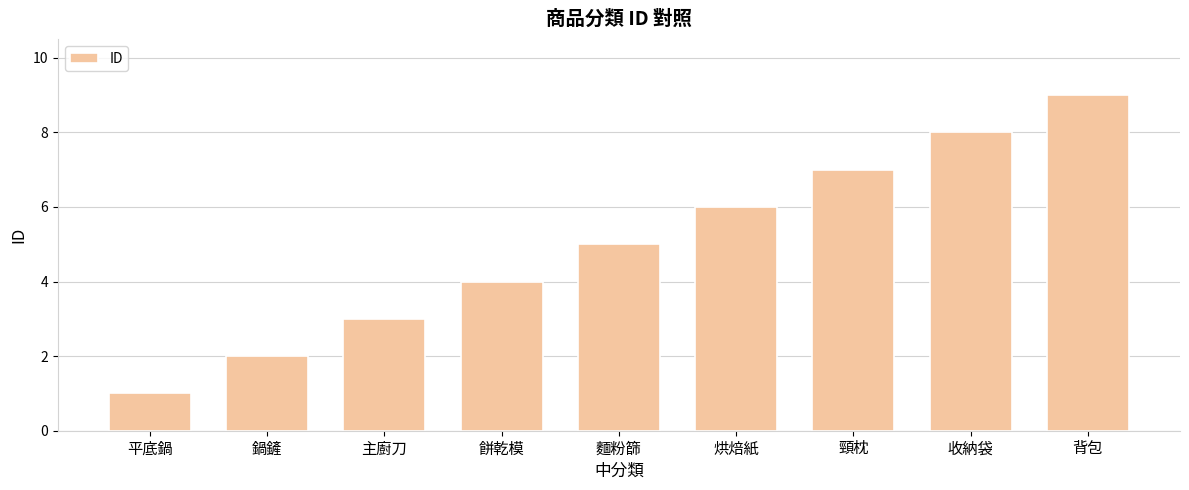

Rank the categories by value from highest to lowest.

背包, 收納袋, 頸枕, 烘焙紙, 麵粉篩, 餅乾模, 主廚刀, 鍋鏟, 平底鍋